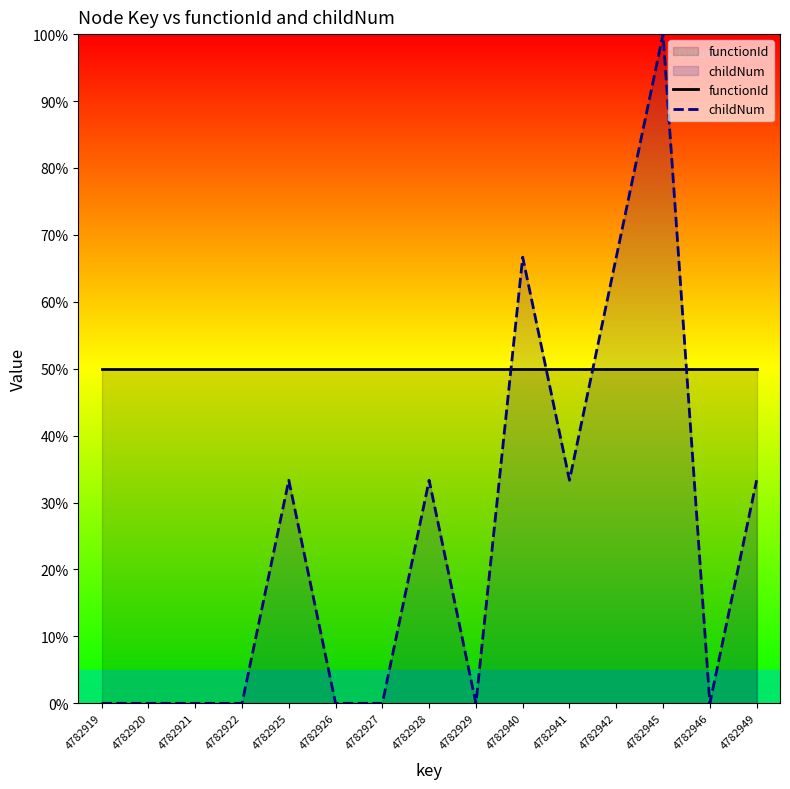

List the series in order of their peak value, highest first.

childNum, functionId